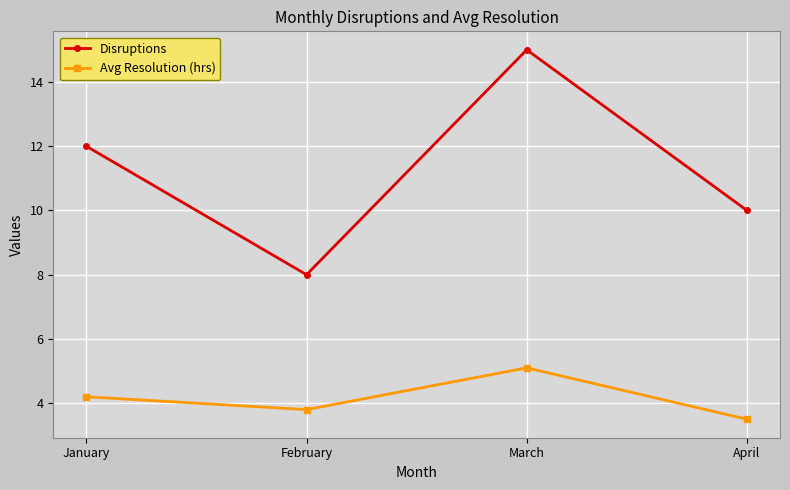

What is the average value of the Avg Resolution (hrs) series?

4.2